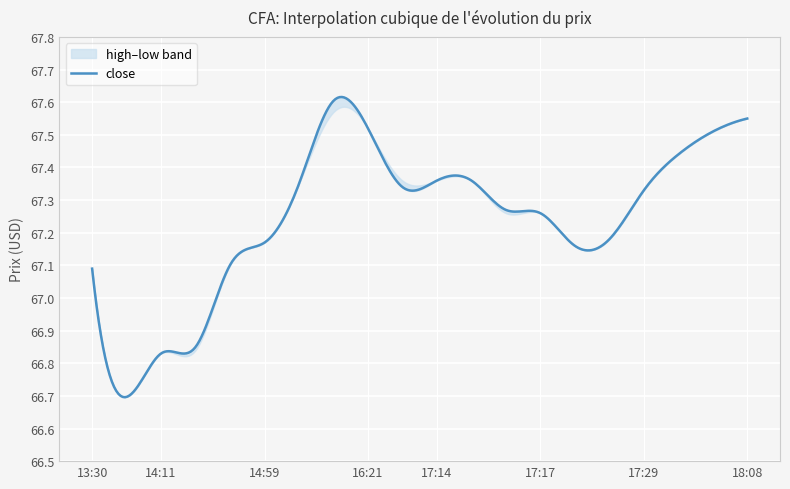

Reading right to left, list all the values displayed in this chart.

open: 18:08=67.5	18:05=67.5	17:47=67.4	17:29=67.3	17:23=67.2	17:22=67.2	17:17=67.3	17:16=67.3	17:15=67.4	17:14=67.4	17:13=67.3	16:21=67.5	15:42=67.6	15:13=67.3	14:59=67.2	14:46=67.1	14:12=66.8	14:11=66.8	14:04=66.7	13:30=67.1
high: 18:08=67.5	18:05=67.5	17:47=67.4	17:29=67.3	17:23=67.2	17:22=67.2	17:17=67.3	17:16=67.3	17:15=67.4	17:14=67.4	17:13=67.4	16:21=67.5	15:42=67.6	15:13=67.3	14:59=67.2	14:46=67.1	14:12=66.8	14:11=66.8	14:04=66.7	13:30=67.1
low: 18:08=67.5	18:05=67.5	17:47=67.4	17:29=67.3	17:23=67.2	17:22=67.2	17:17=67.3	17:16=67.3	17:15=67.4	17:14=67.4	17:13=67.3	16:21=67.5	15:42=67.6	15:13=67.3	14:59=67.2	14:46=67.1	14:12=66.8	14:11=66.8	14:04=66.7	13:30=67.1
close: 18:08=67.5	18:05=67.5	17:47=67.4	17:29=67.3	17:23=67.2	17:22=67.2	17:17=67.3	17:16=67.3	17:15=67.4	17:14=67.4	17:13=67.3	16:21=67.5	15:42=67.6	15:13=67.3	14:59=67.2	14:46=67.1	14:12=66.8	14:11=66.8	14:04=66.7	13:30=67.1